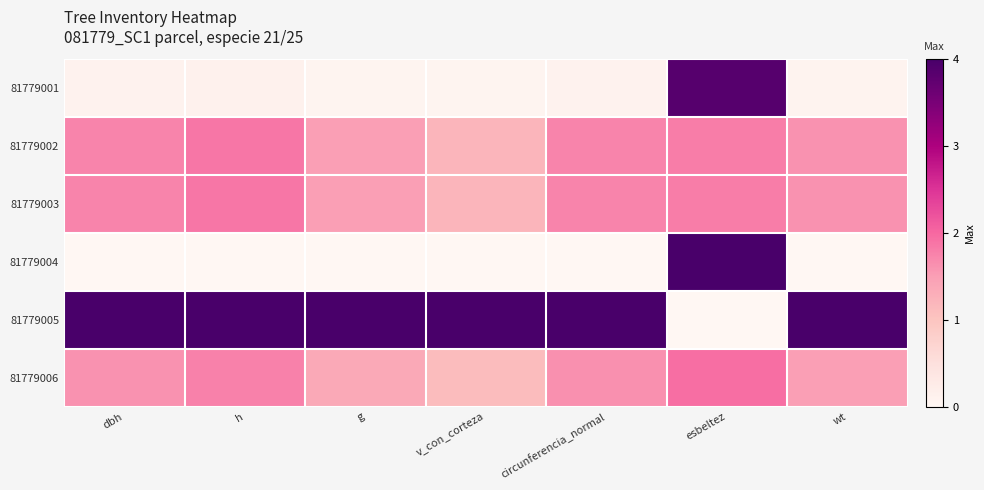

Reading left to right, what are all the values shown in this chart?

81779001: dbh=0.0	h=0.0	g=0.0	v_con_corteza=0.0	circunferencia_normal=0.0	esbeltez=1.0	wt=0.0
81779002: dbh=0.4	h=0.5	g=0.4	v_con_corteza=0.3	circunferencia_normal=0.4	esbeltez=0.5	wt=0.4
81779003: dbh=0.4	h=0.5	g=0.4	v_con_corteza=0.3	circunferencia_normal=0.4	esbeltez=0.5	wt=0.4
81779004: dbh=0.0	h=0.0	g=0.0	v_con_corteza=0.0	circunferencia_normal=0.0	esbeltez=1.0	wt=0.0
81779005: dbh=1.0	h=1.0	g=1.0	v_con_corteza=1.0	circunferencia_normal=1.0	esbeltez=0.0	wt=1.0
81779006: dbh=0.4	h=0.4	g=0.3	v_con_corteza=0.3	circunferencia_normal=0.4	esbeltez=0.5	wt=0.4